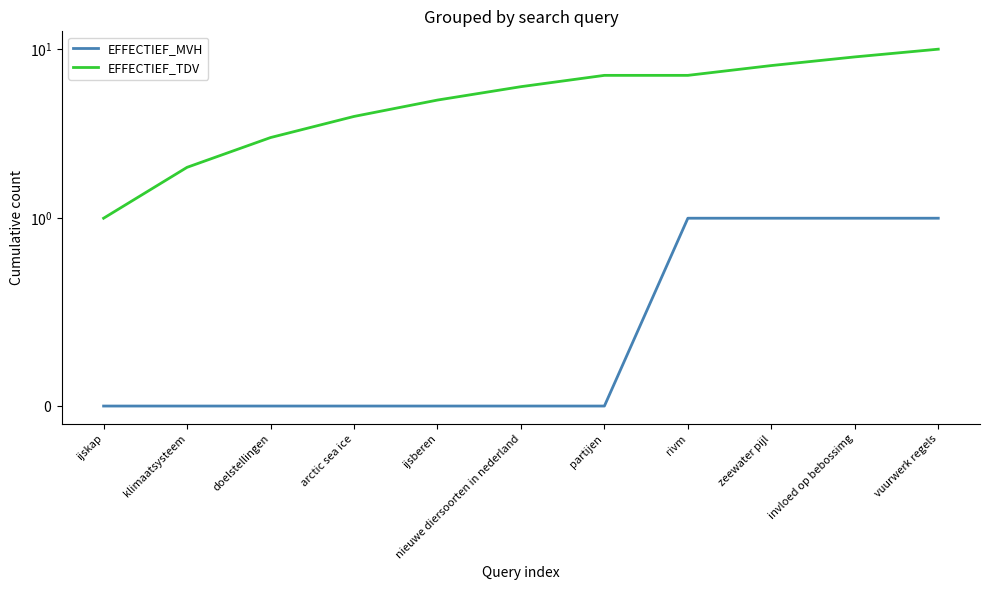

What are all the series names shown in the legend?

EFFECTIEF_MVH, EFFECTIEF_TDV